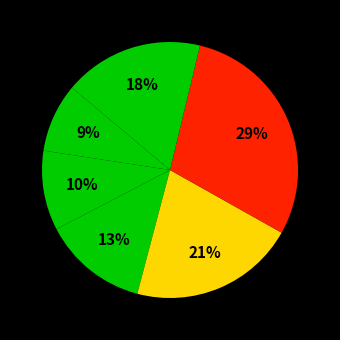

Does any single category account for the majority?

No